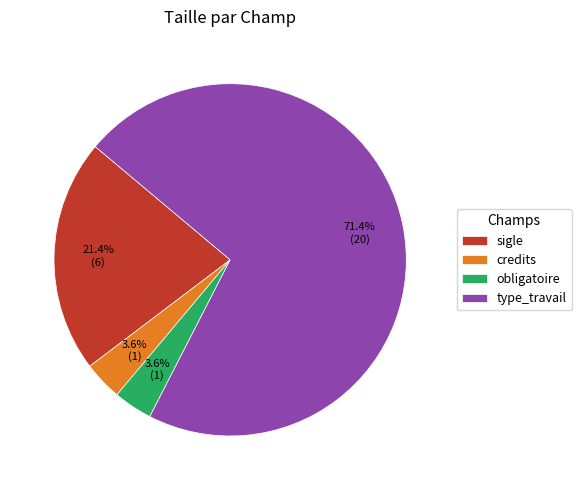

True or false: obligatoire accounts for 17% of the total.

False